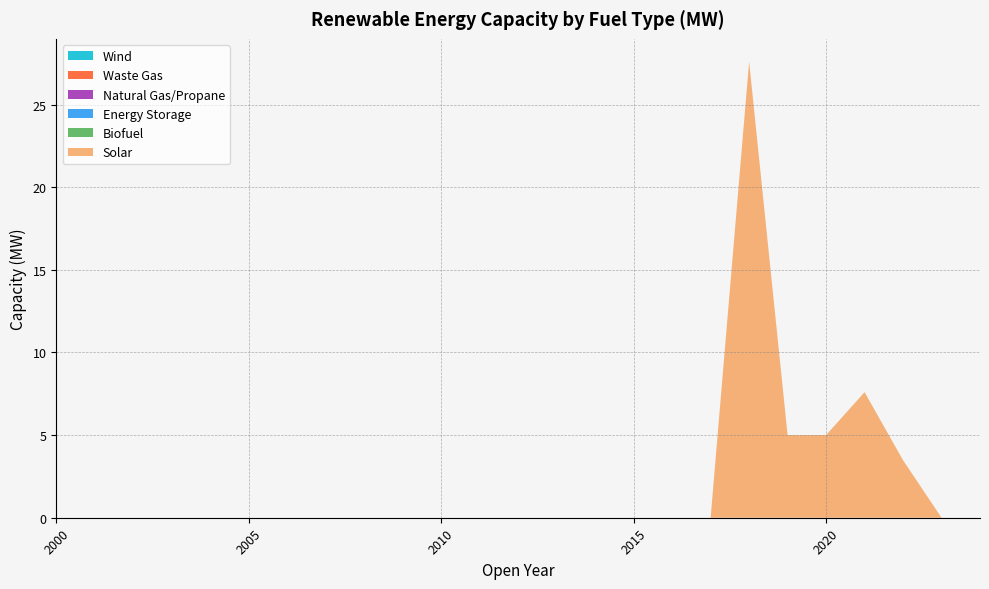

Reading left to right, list all the values displayed in this chart.

Solar: 2000=0.0	2001=0.0	2002=0.0	2003=0.0	2004=0.0	2005=0.0	2006=0.0	2007=0.0	2008=0.0	2009=0.0	2010=0.0	2011=0.0	2012=0.0	2013=0.0	2014=0.0	2015=0.0	2016=0.0	2017=0.0	2018=27.6	2019=5.0	2020=5.0	2021=7.6	2022=3.5	2023=0.0	2024=0.0
Biofuel: 2000=0.0	2001=0.0	2002=0.0	2003=0.0	2004=0.0	2005=0.0	2006=0.0	2007=0.0	2008=0.0	2009=0.0	2010=0.0	2011=0.0	2012=0.0	2013=0.0	2014=0.0	2015=0.0	2016=0.0	2017=0.0	2018=0.0	2019=0.0	2020=0.0	2021=0.0	2022=0.0	2023=0.0	2024=0.0
Energy Storage: 2000=0.0	2001=0.0	2002=0.0	2003=0.0	2004=0.0	2005=0.0	2006=0.0	2007=0.0	2008=0.0	2009=0.0	2010=0.0	2011=0.0	2012=0.0	2013=0.0	2014=0.0	2015=0.0	2016=0.0	2017=0.0	2018=0.0	2019=0.0	2020=0.0	2021=0.0	2022=0.0	2023=0.0	2024=0.0
Natural Gas/Propane: 2000=0.0	2001=0.0	2002=0.0	2003=0.0	2004=0.0	2005=0.0	2006=0.0	2007=0.0	2008=0.0	2009=0.0	2010=0.0	2011=0.0	2012=0.0	2013=0.0	2014=0.0	2015=0.0	2016=0.0	2017=0.0	2018=0.0	2019=0.0	2020=0.0	2021=0.0	2022=0.0	2023=0.0	2024=0.0
Waste Gas: 2000=0.0	2001=0.0	2002=0.0	2003=0.0	2004=0.0	2005=0.0	2006=0.0	2007=0.0	2008=0.0	2009=0.0	2010=0.0	2011=0.0	2012=0.0	2013=0.0	2014=0.0	2015=0.0	2016=0.0	2017=0.0	2018=0.0	2019=0.0	2020=0.0	2021=0.0	2022=0.0	2023=0.0	2024=0.0
Wind: 2000=0.0	2001=0.0	2002=0.0	2003=0.0	2004=0.0	2005=0.0	2006=0.0	2007=0.0	2008=0.0	2009=0.0	2010=0.0	2011=0.0	2012=0.0	2013=0.0	2014=0.0	2015=0.0	2016=0.0	2017=0.0	2018=0.0	2019=0.0	2020=0.0	2021=0.0	2022=0.0	2023=0.0	2024=0.0